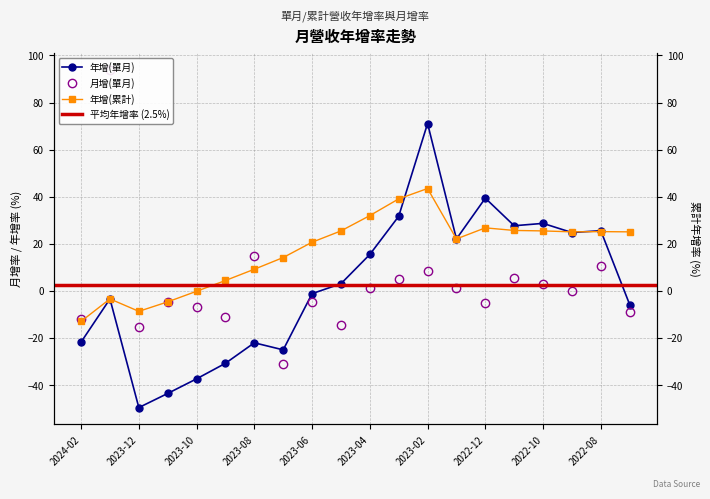

Which label corresponds to the smallest value in the chart?

2023-12